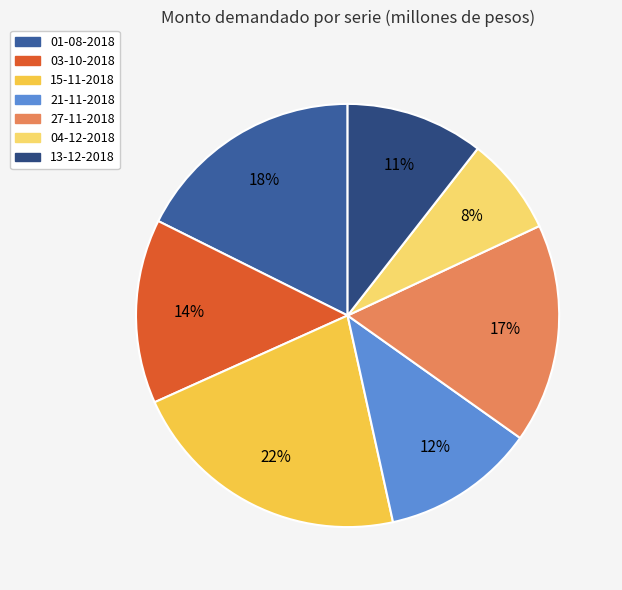

To the nearest percent, what is the difference between the 15-11-2018 and 27-11-2018 slice percentages?

5%